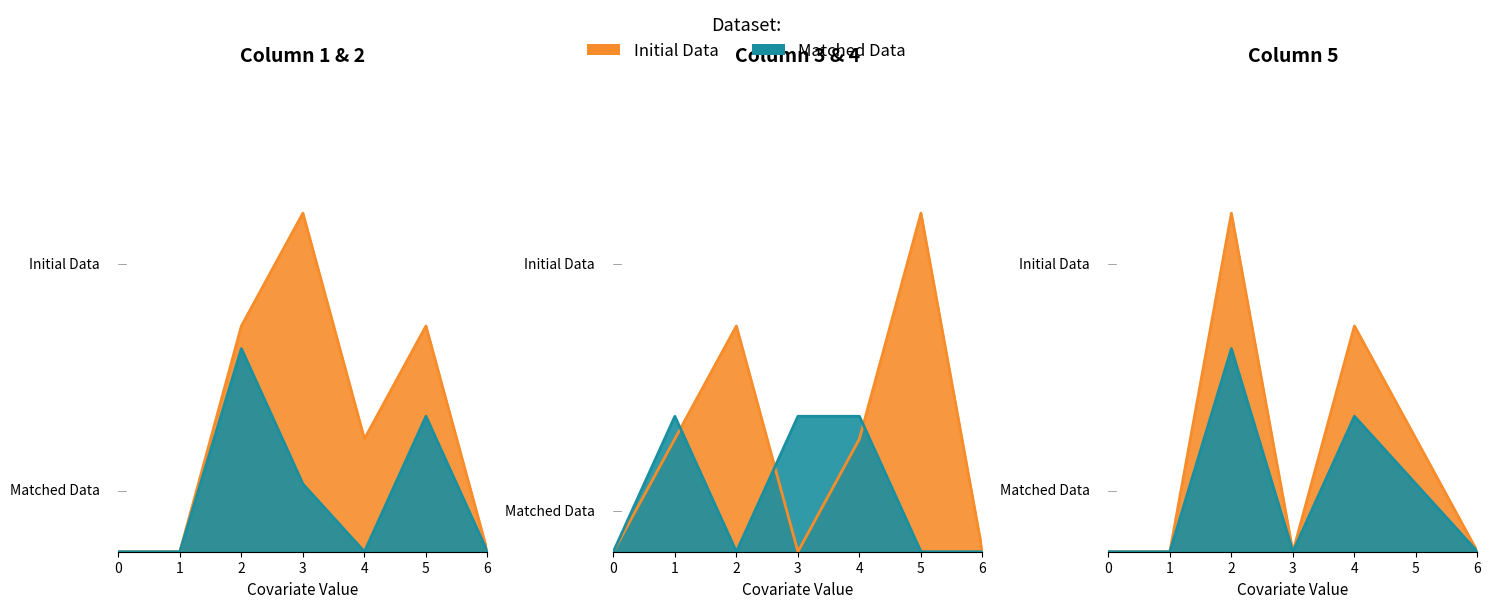

Reading right to left, what are all the values shown in this chart?

col_1: 0.0	2.0	1.0	3.0	2.0	0.0	0.0
col_2: 0.0	1.2	0.0	0.6	1.8	0.0	0.0
col_3: 0.0	3.0	1.0	0.0	2.0	1.0	0.0
col_4: 0.0	0.0	1.2	1.2	0.0	1.2	0.0
col_5: 0.0	0.6	1.2	0.0	1.8	0.0	0.0